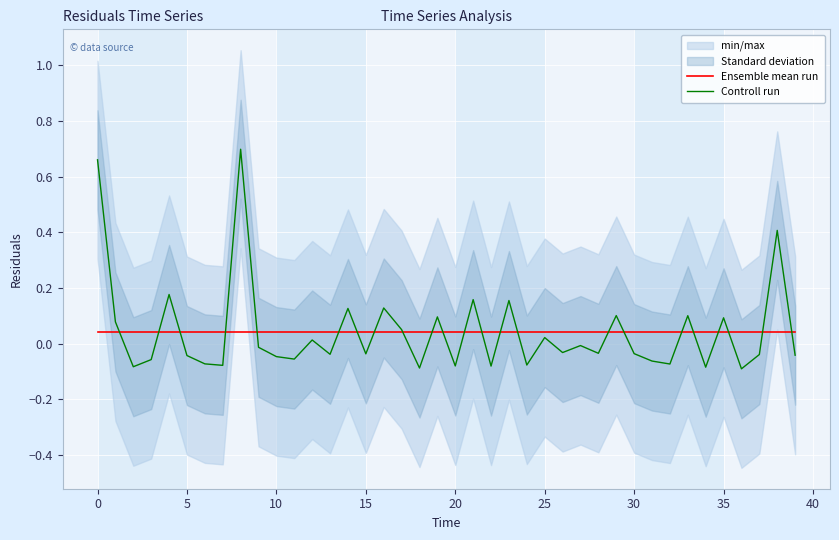

After their last crossing, which series has the higher values: Controll run or Ensemble mean run?

Ensemble mean run